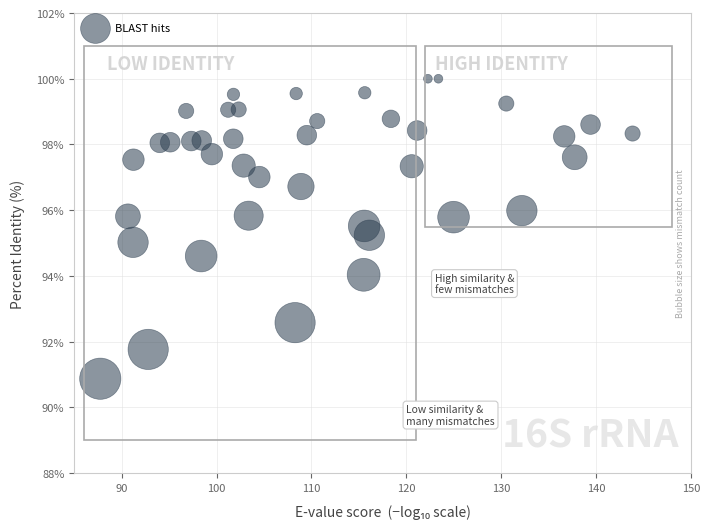

What is the range of X values (max minus min)?

56.1